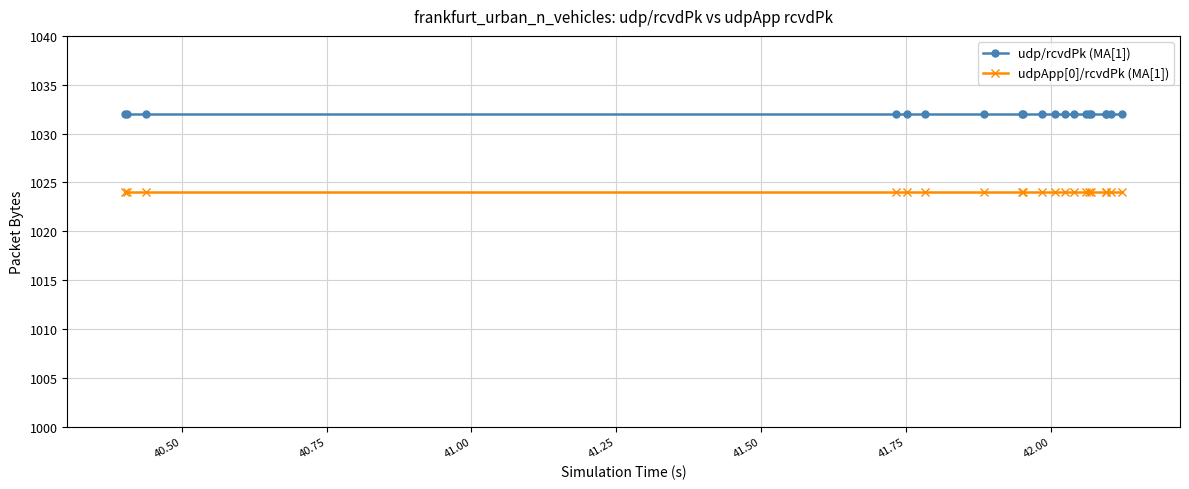

Reading left to right, what are all the values shown in this chart?

udp/rcvdPk (MA[1]): 1032	1032	1032	1032	1032	1032	1032	1032	1032	1032	1032	1032	1032	1032	1032	1032	1032	1032	1032	1032
udpApp[0]/rcvdPk (MA[1]): 1024	1024	1024	1024	1024	1024	1024	1024	1024	1024	1024	1024	1024	1024	1024	1024	1024	1024	1024	1024